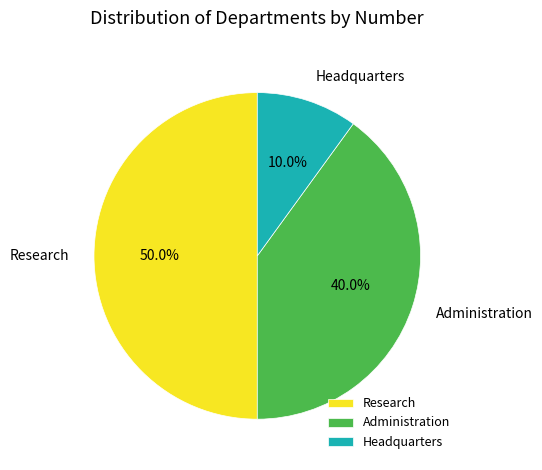

What is the ratio of the value at Administration to the value at Research?

0.8